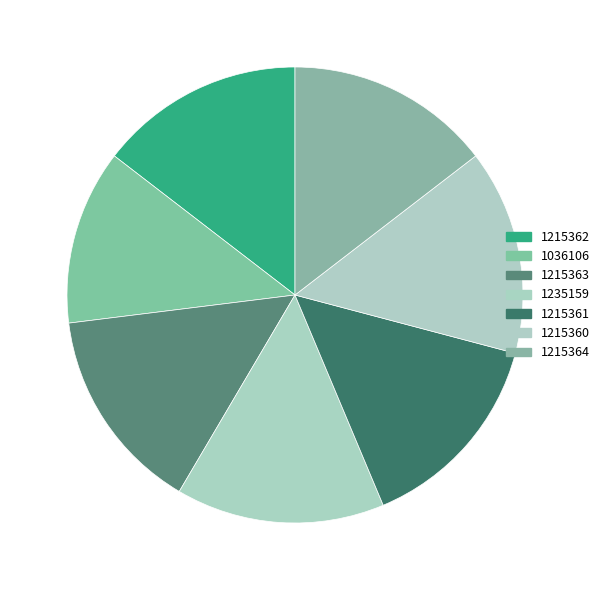

How many slices are in this pie chart?

7